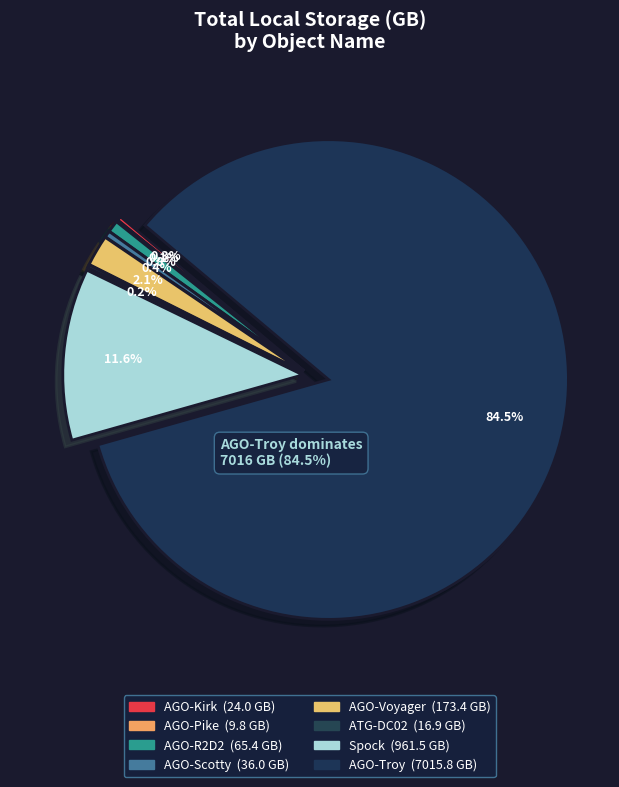

To the nearest percent, what is the combined percentage of AGO-Scotty and ATG-DC02?

1%